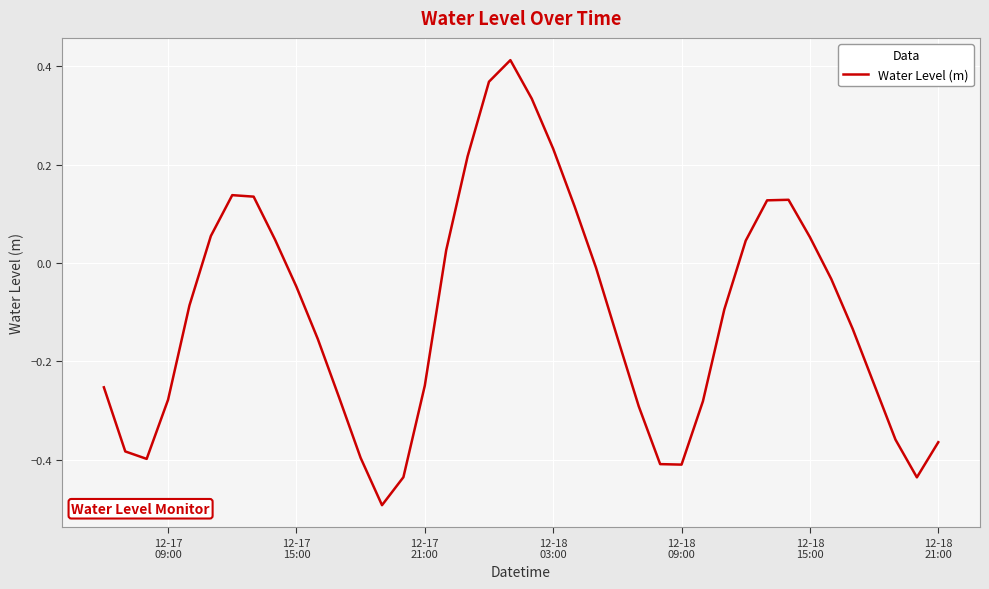

What is the smallest value displayed?

-0.5